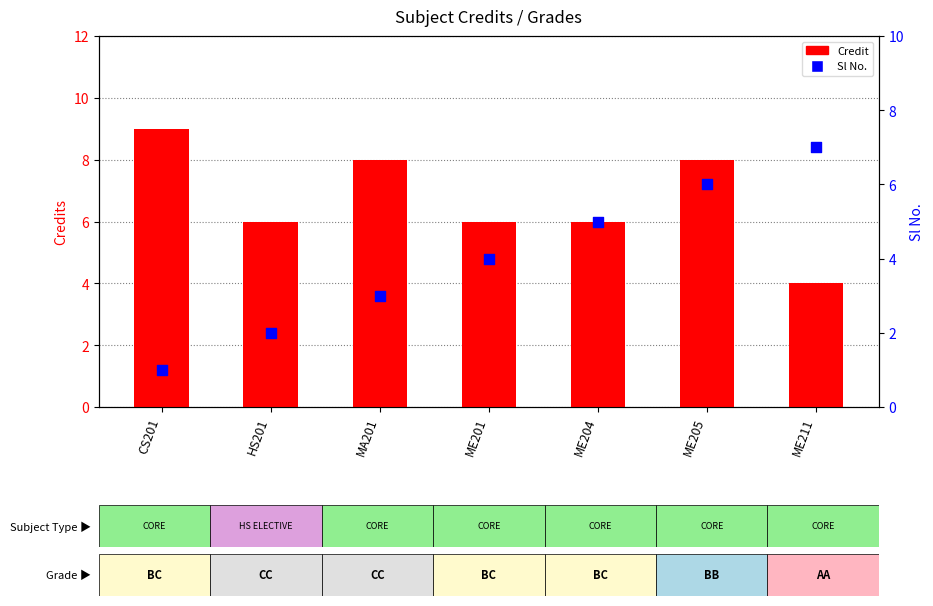

Which series has the largest Y range (max minus min)?

Sl No.